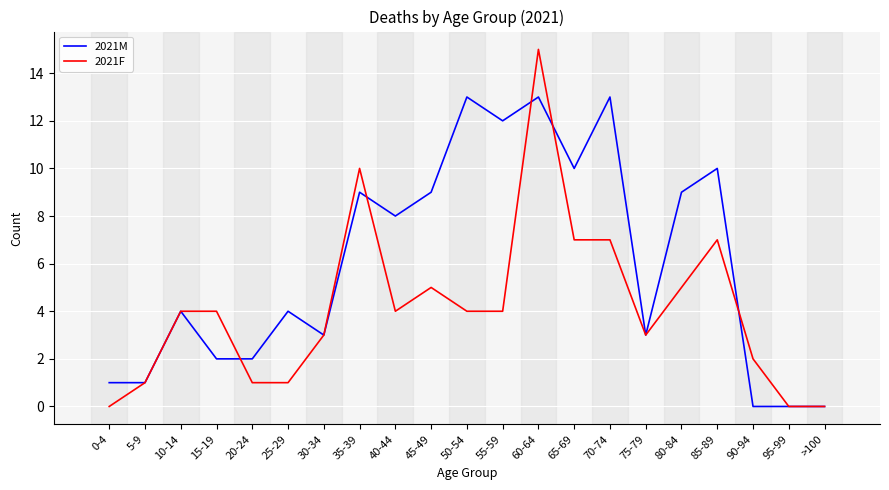

Which series has the largest total across all categories?

2021M